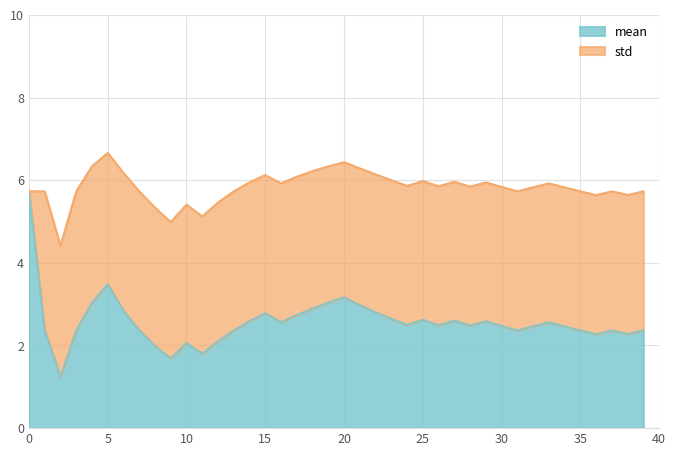

Reading left to right, what are all the values shown in this chart?

5.7	2.4	1.2	2.4	3.0	3.5	2.8	2.4	2.0	1.7	2.1	1.8	2.1	2.4	2.6	2.8	2.6	2.7	2.9	3.0	3.2	3.0	2.8	2.6	2.5	2.6	2.5	2.6	2.5	2.6	2.5	2.4	2.5	2.6	2.5	2.4	2.3	2.4	2.3	2.4